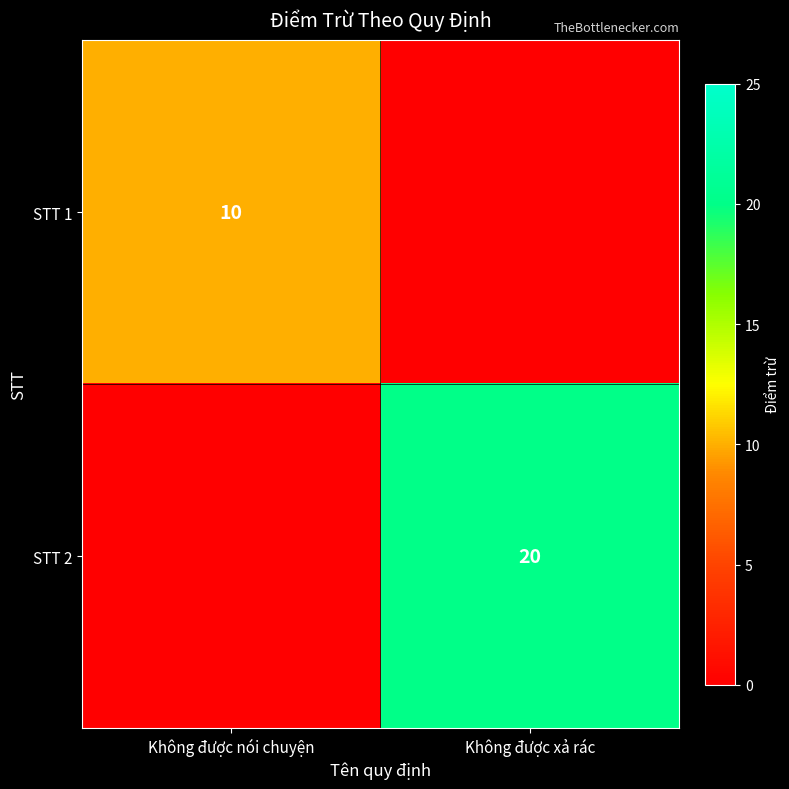

Is it true that STT 1 equals 10 at Không được nói chuyện?

True